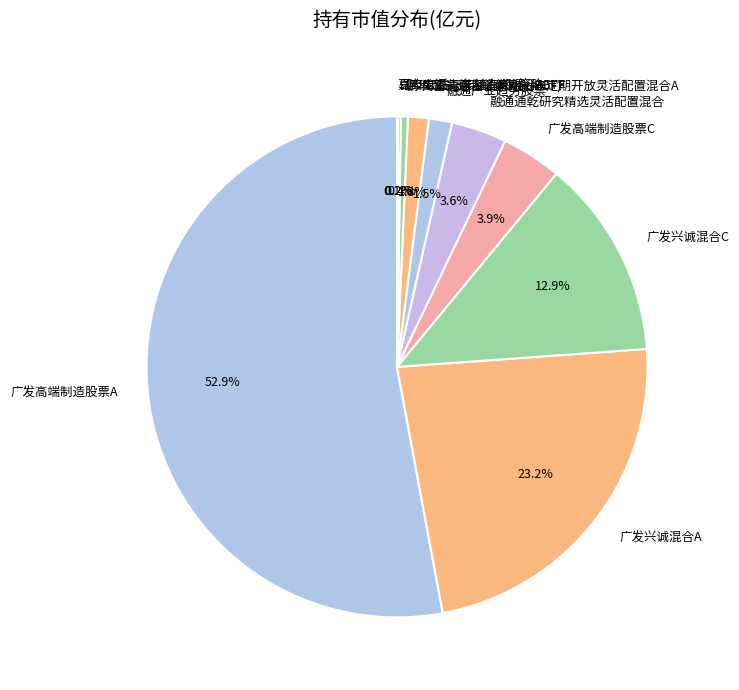

What percentage is NOT represented by 融通产业趋势股票?

98.5%